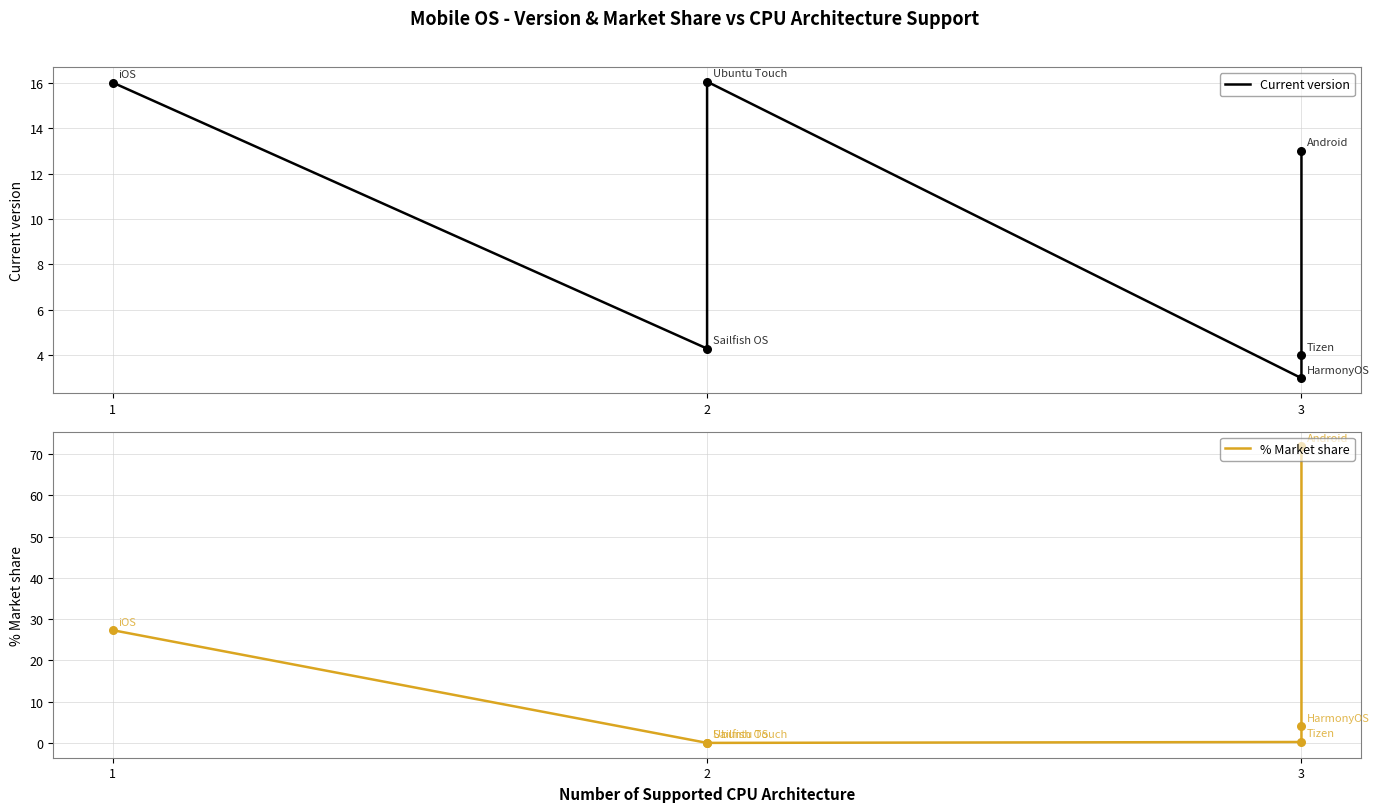

Is the value of Current version at 3 greater than the value of % Market share at 2?

Yes